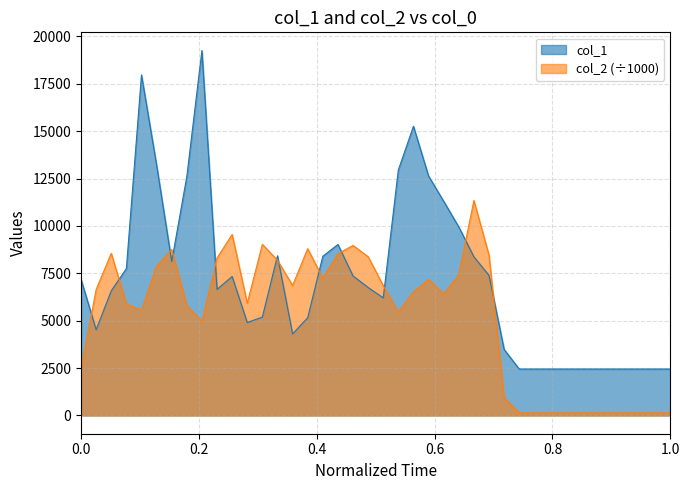

List the series in order of their peak value, highest first.

col_1, col_2 (÷1000)